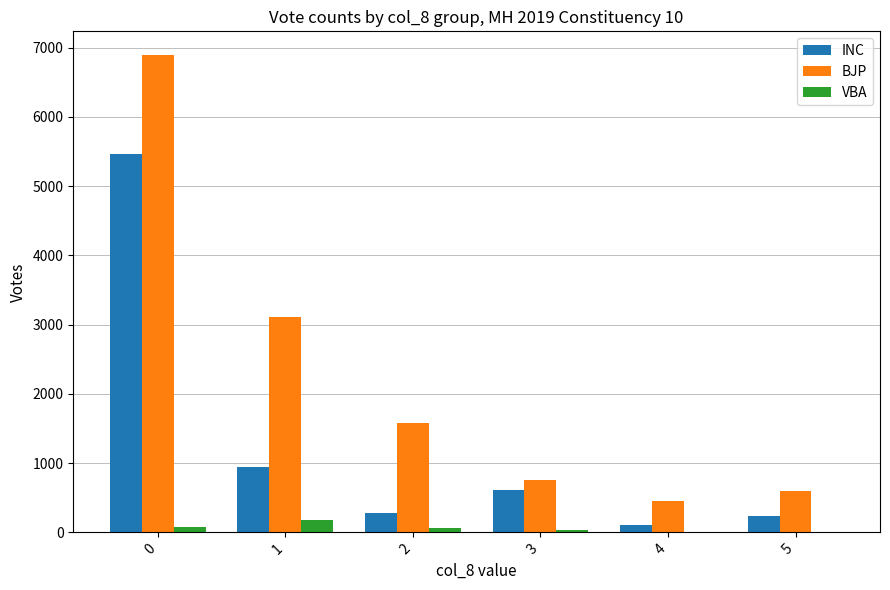

What is the difference between the BJP values at 4 and 0?

6434